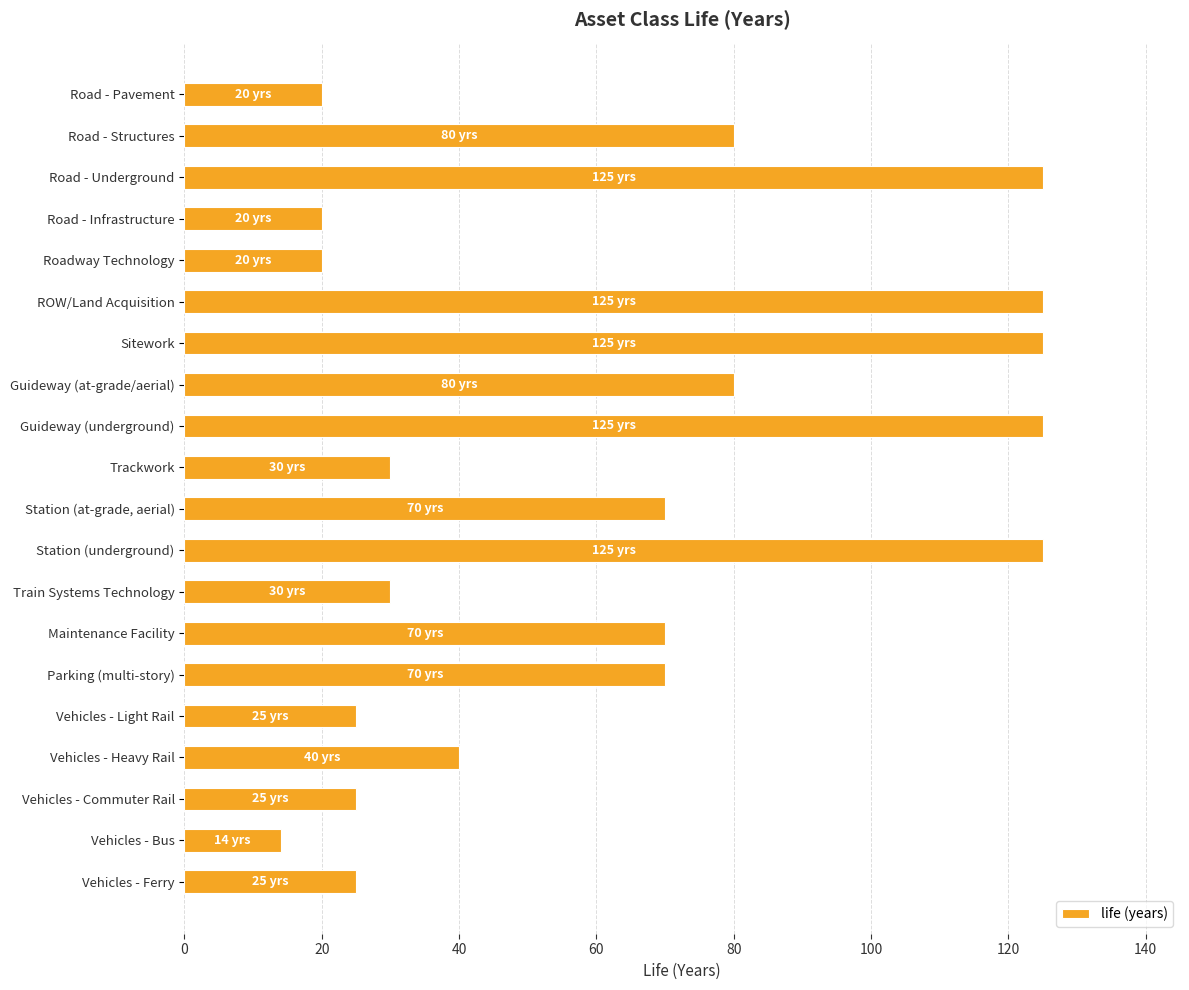

Reading bottom to top, transcribe all the data shown in this chart.

25	14	25	40	25	70	70	30	125	70	30	125	80	125	125	20	20	125	80	20